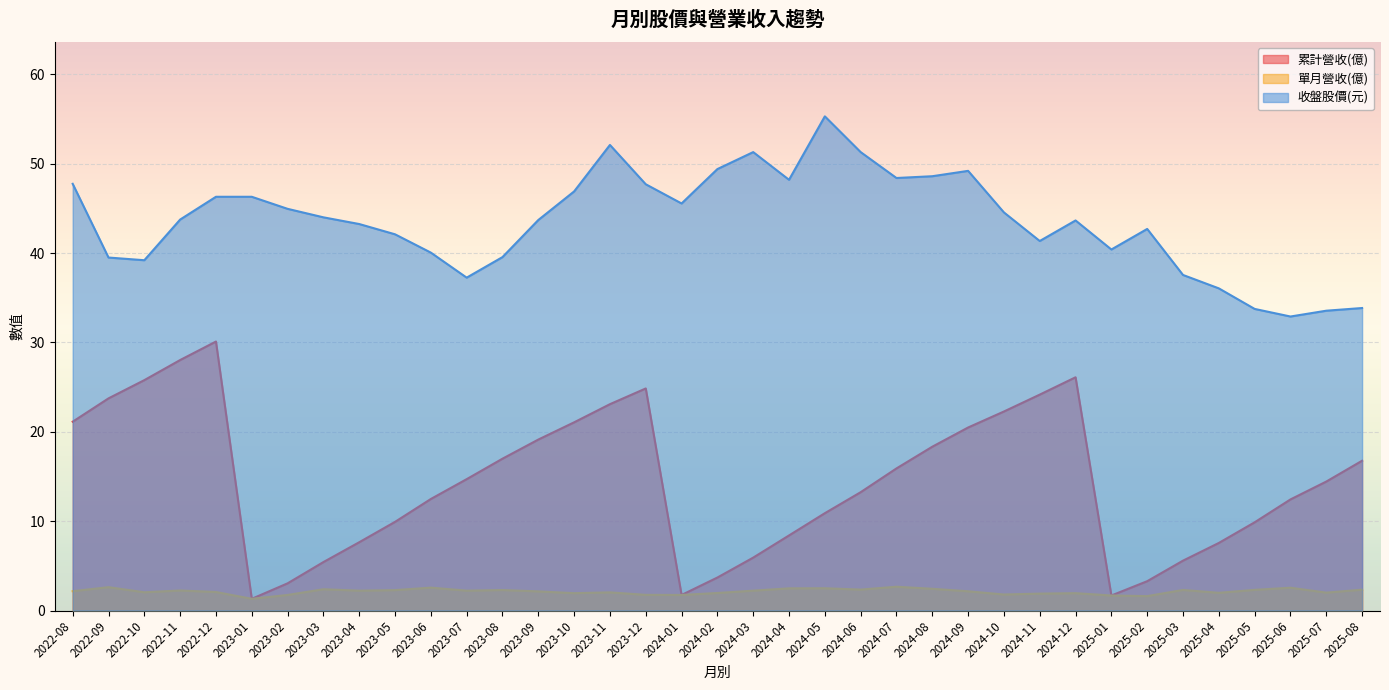

At 2025-04, list the series in order from smallest to largest.

單月營收(億), 累計營收(億), 收盤股價(元)